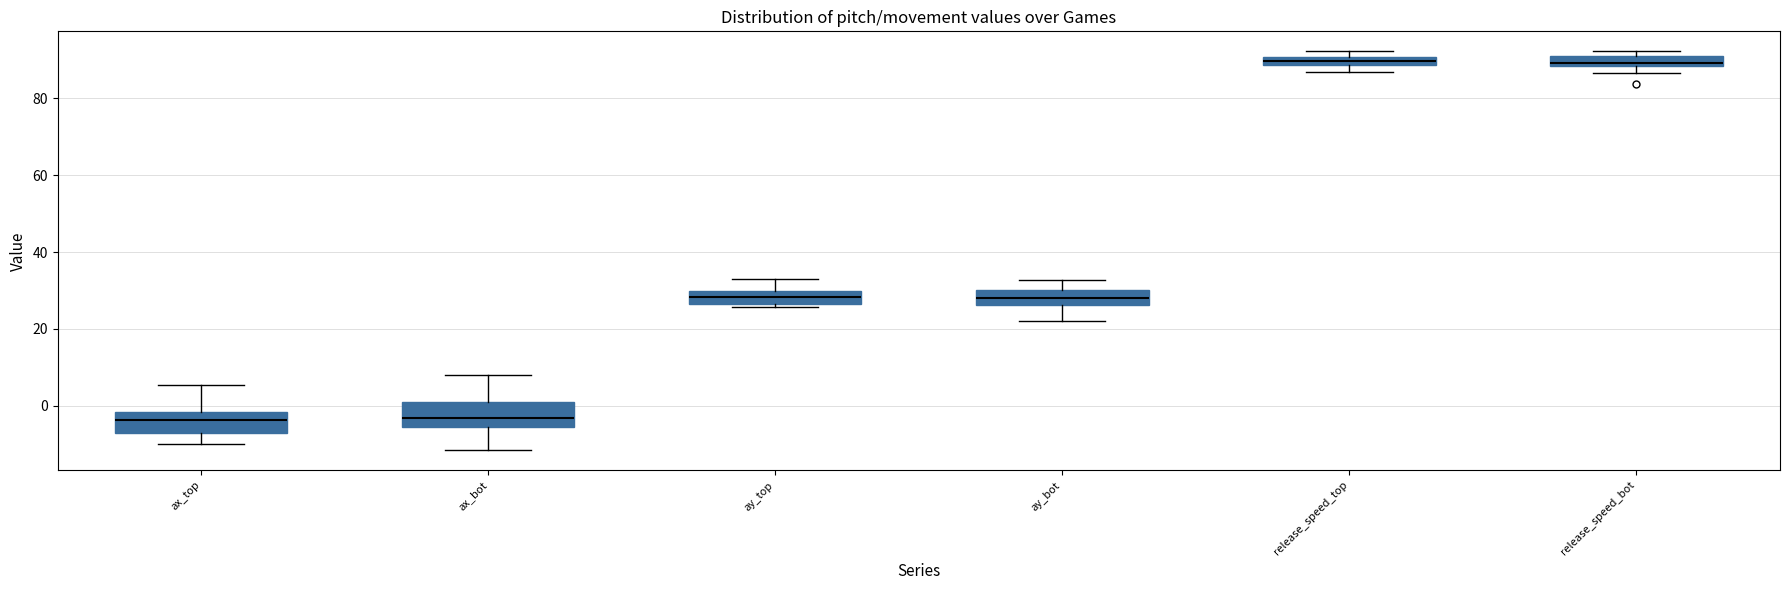

Where does the lower whisker of the box for ax_top end on the y-axis? The values are not printed on the chart, so give them approximately, as read against the axis.

-10